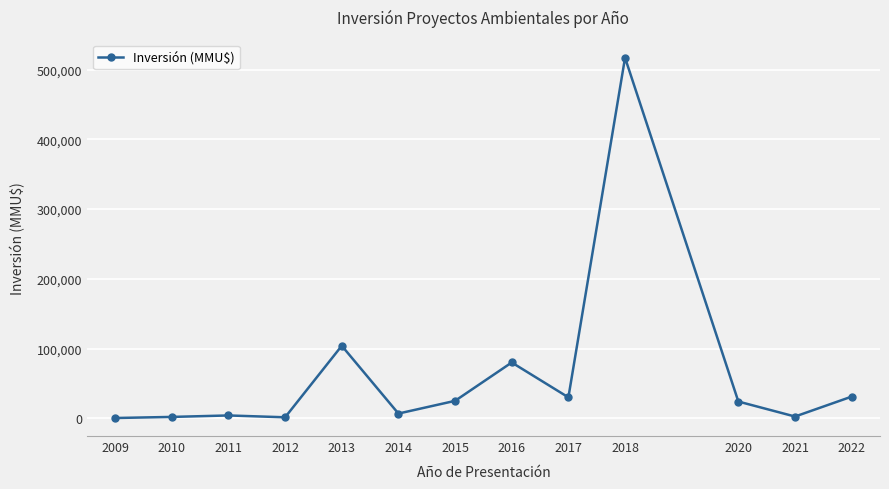

What is the value of the 9th point from the left?

30000